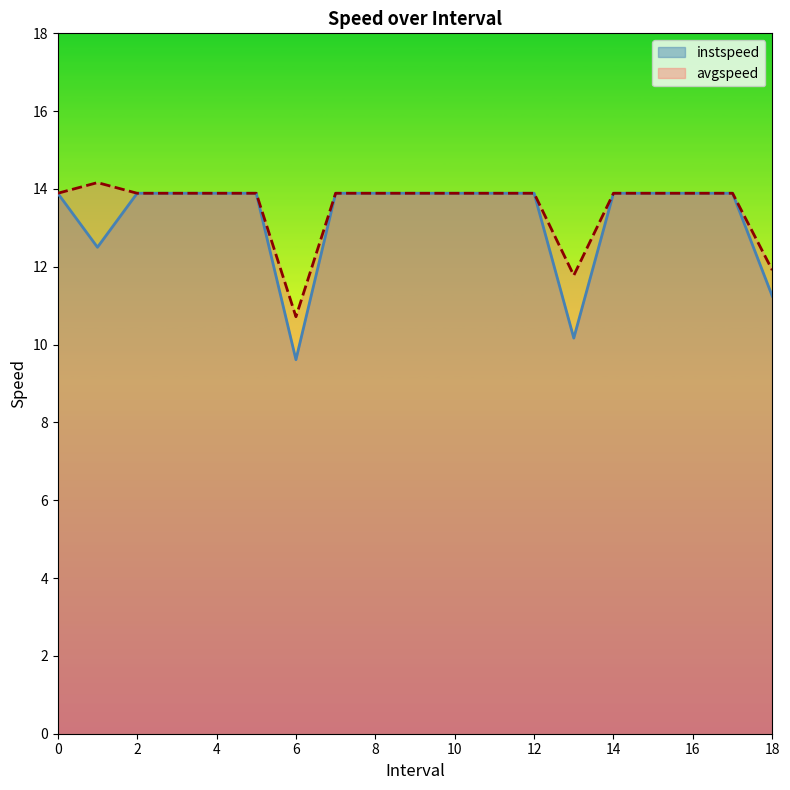

Rank the series by their average value, from highest to lowest.

avgspeed, instspeed